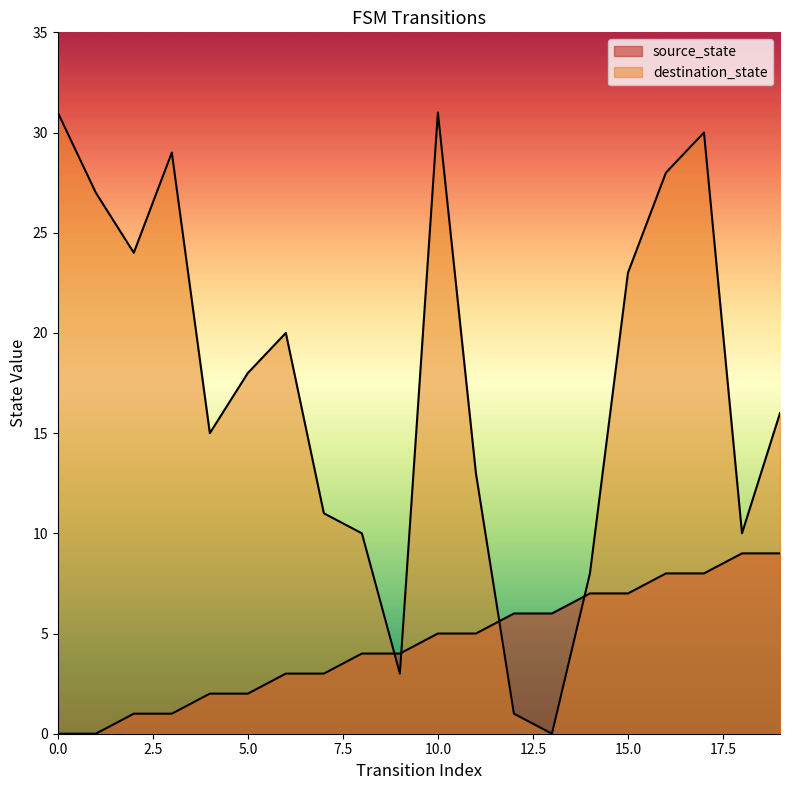

True or false: source_state and destination_state cross at least once.

True